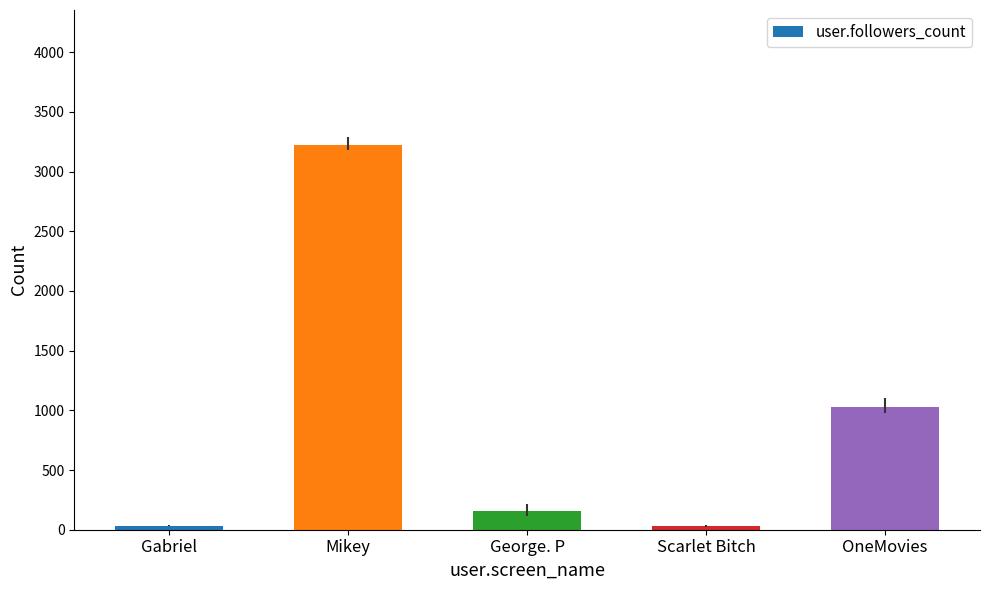

What is the ratio of the value at Scarlet Bitch to the value at George. P?

0.2